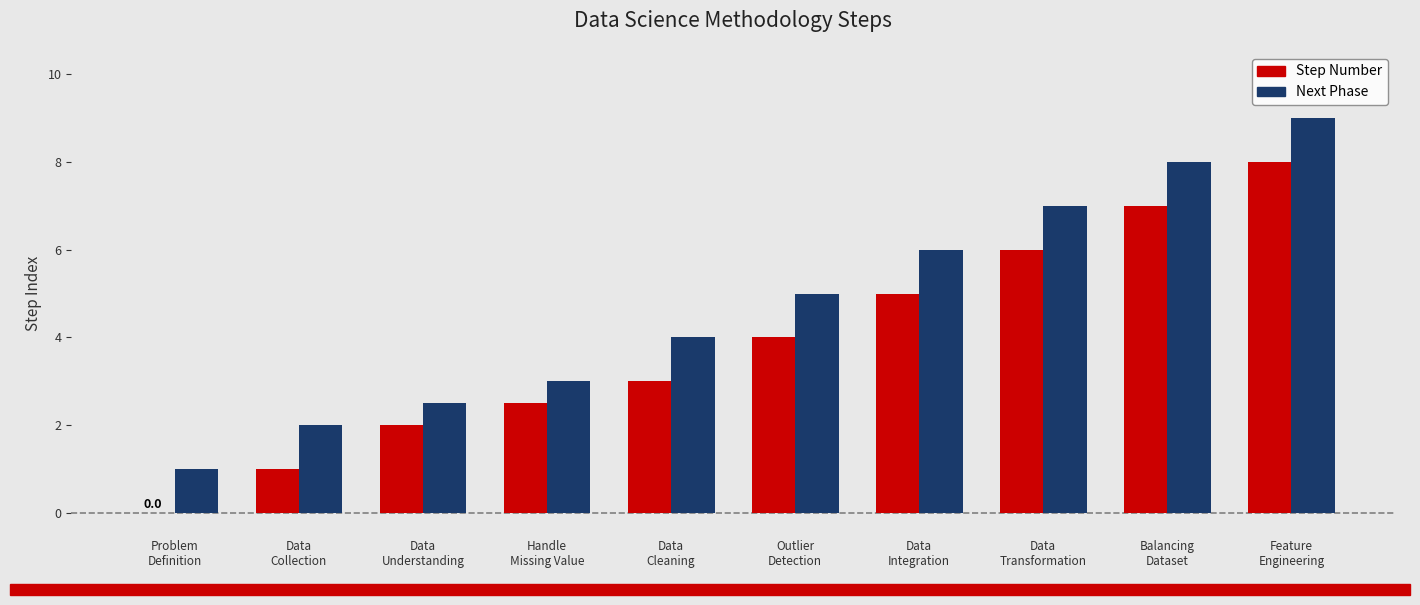

The value of Next Phase at Data
Integration is 4.0. True or false?

False